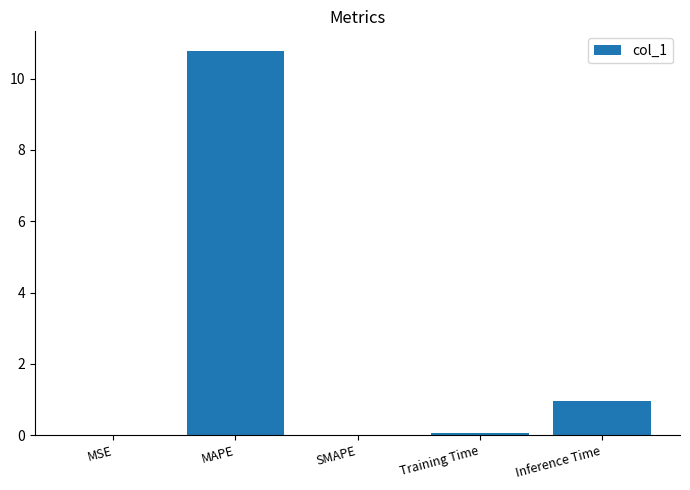

The value at SMAPE is -5.3. True or false?

False